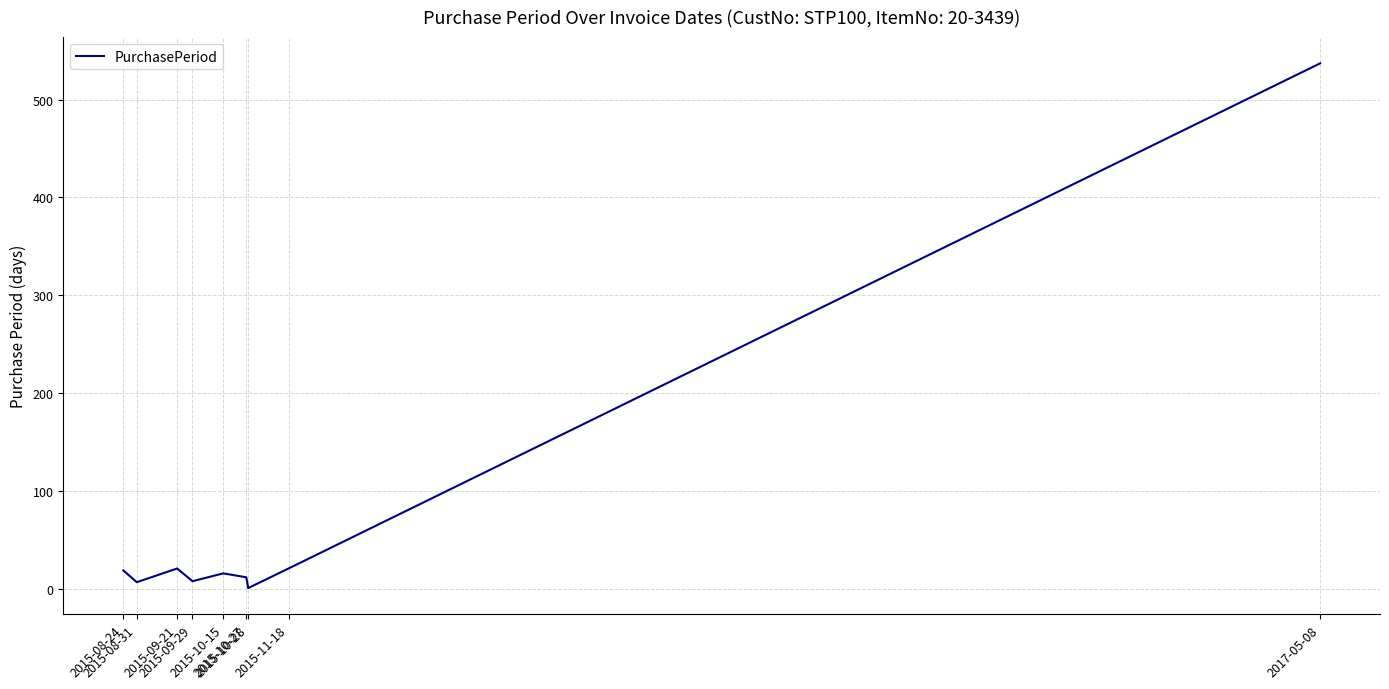

Where is the first local maximum?

2015-09-21